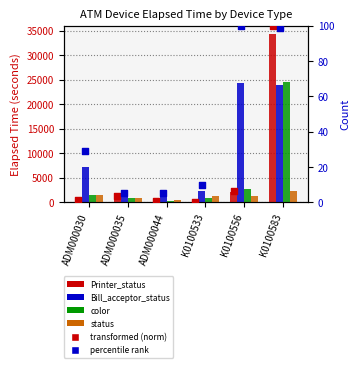

Is the value of Bill_acceptor_status (norm) at K0100556 greater than the value of Printer_status at K0100583?

No